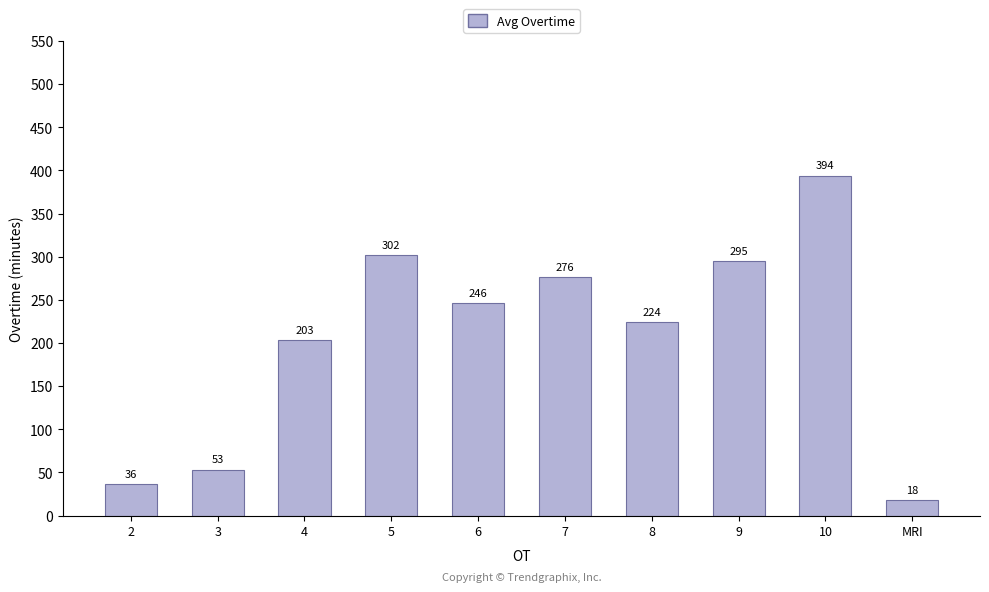

What is the maximum value shown in the chart?

394